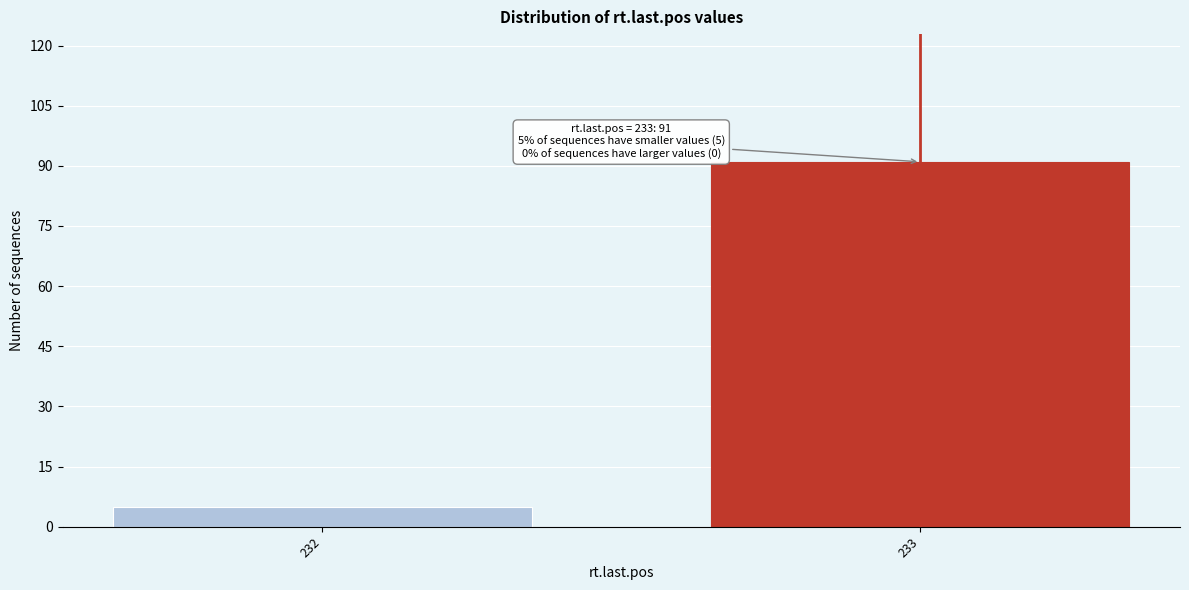

Reading left to right, what are all the values shown in this chart?

232=5	233=91